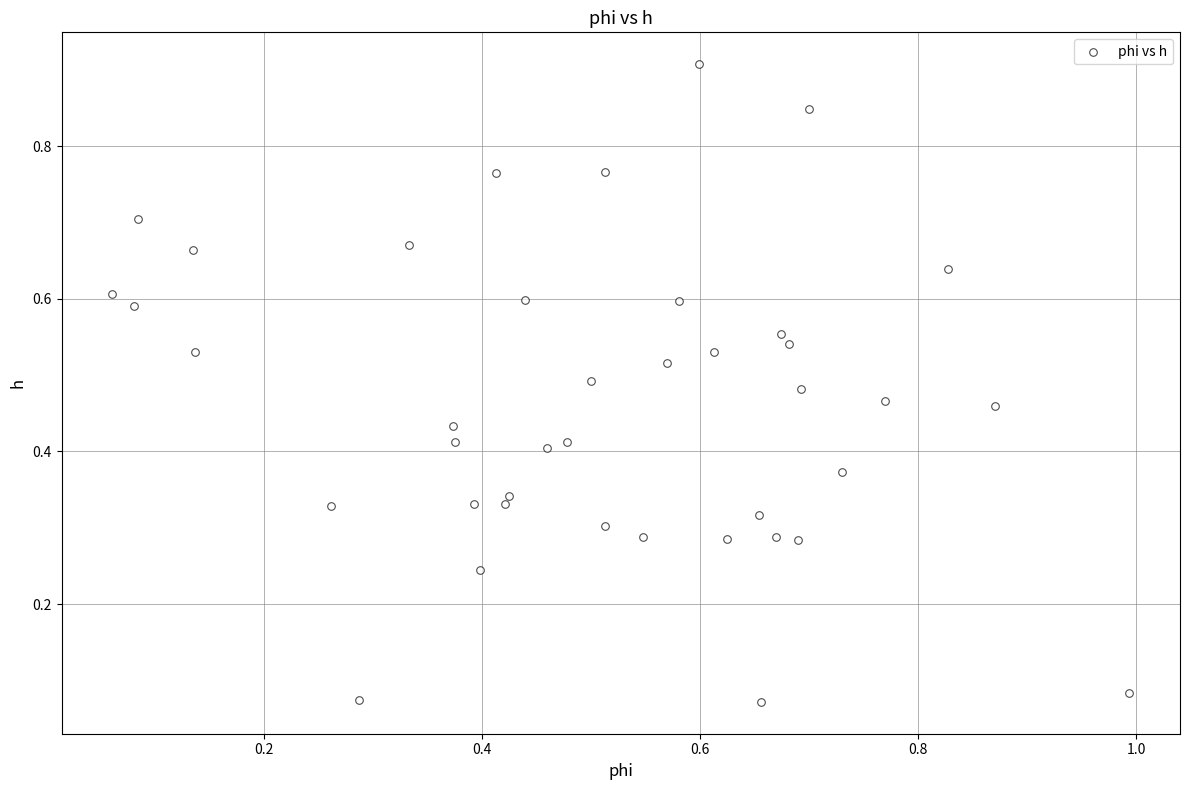

What is the range of X values (max minus min)?

0.9